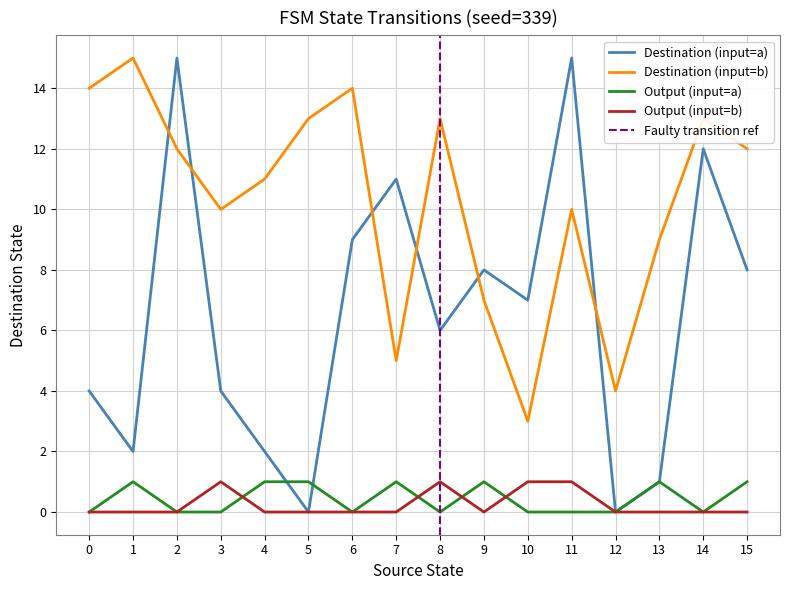

What is the total value across all series at 11?

26